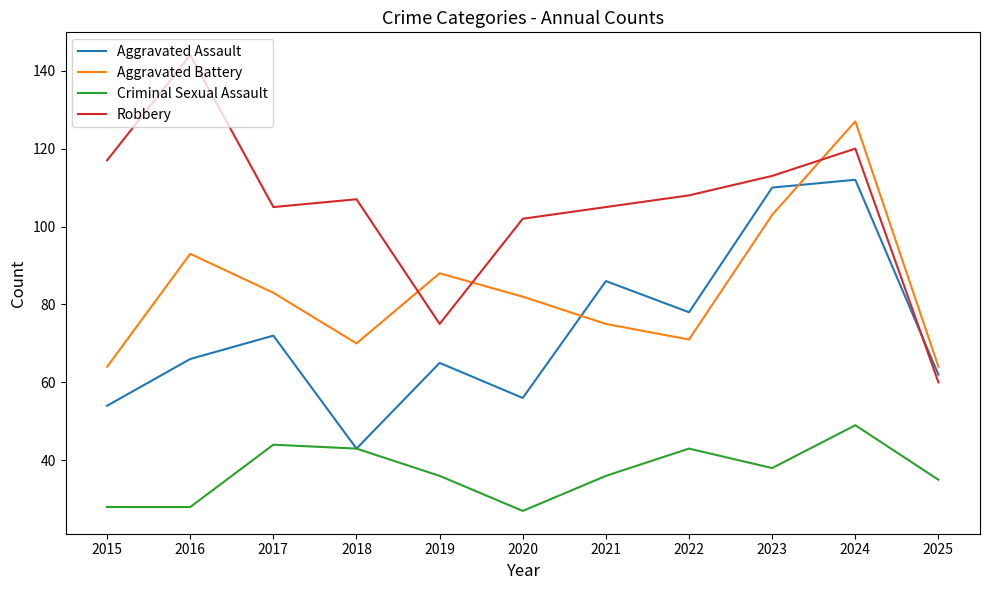

List the series in order of their peak value, highest first.

Robbery, Aggravated Battery, Aggravated Assault, Criminal Sexual Assault